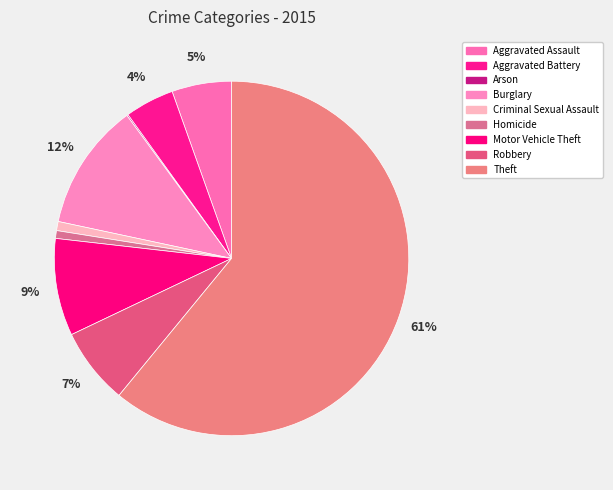

Combined, do Motor Vehicle Theft and Aggravated Battery account for over 50%?

No